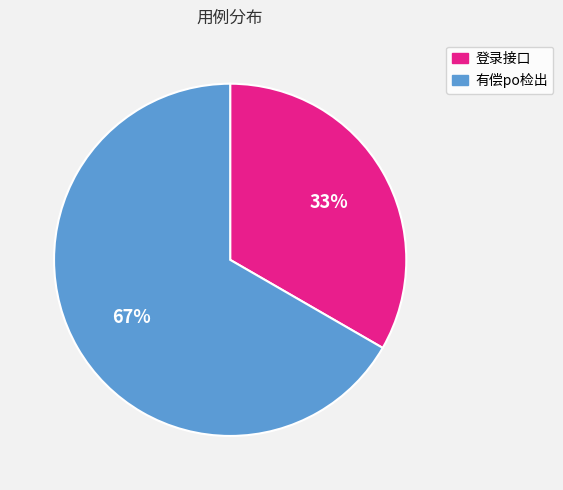

Does 有偿po检出 represent more than half of the total?

Yes